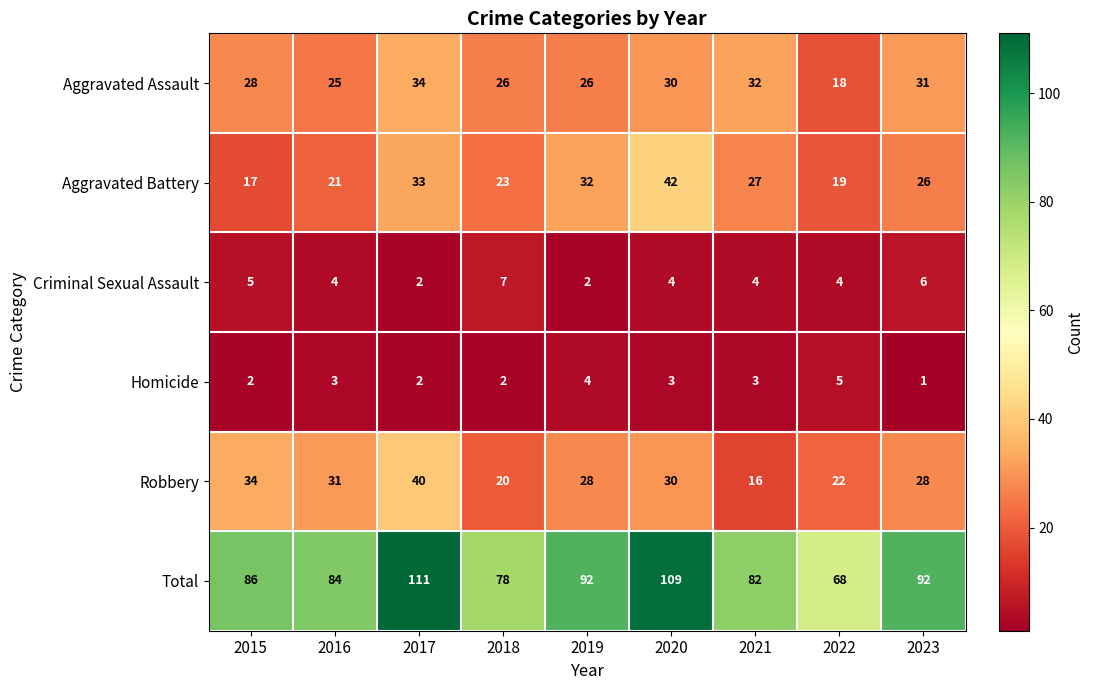

Which series has the largest total across all categories?

Total